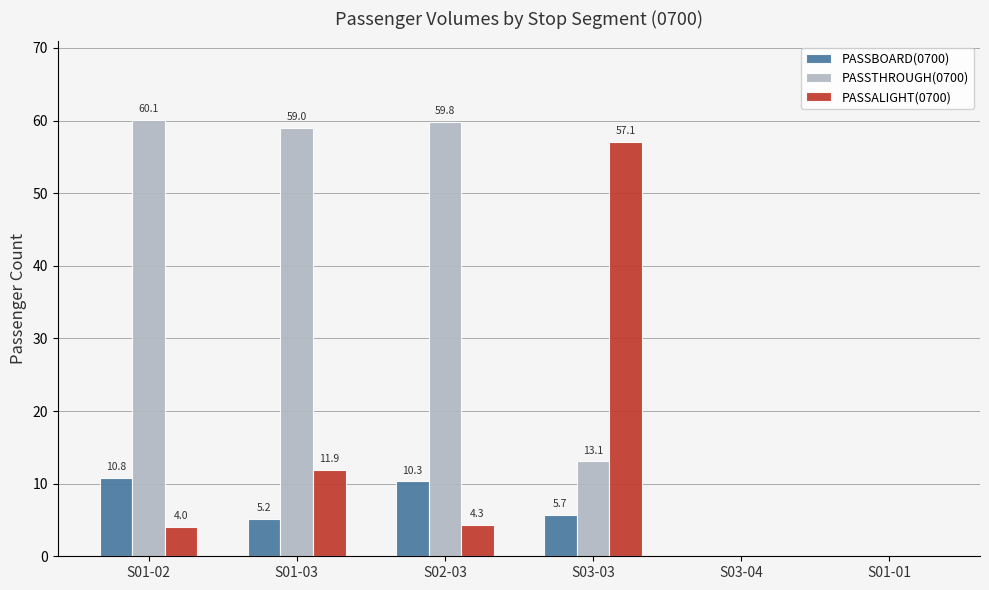

What is the sum of all PASSBOARD(0700) values?

32.0